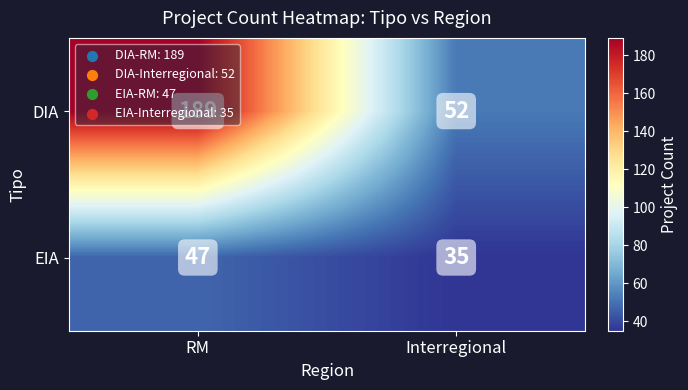

Rank the series at Interregional from highest to lowest value.

DIA, EIA